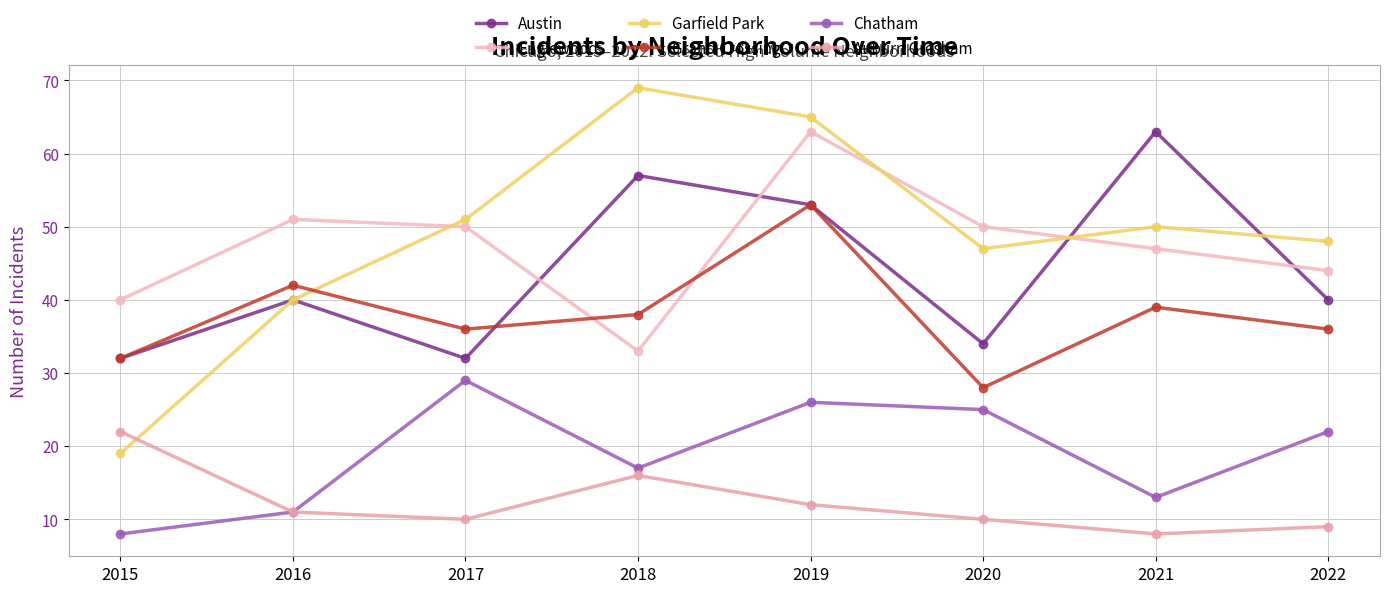

The Auburn Gresham series shows 8 at 2021. True or false?

True